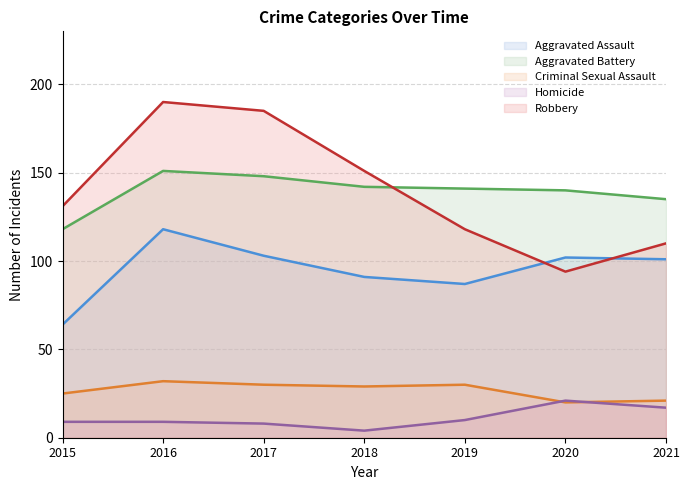

Which has a higher value, 2015 or 2019?

2019